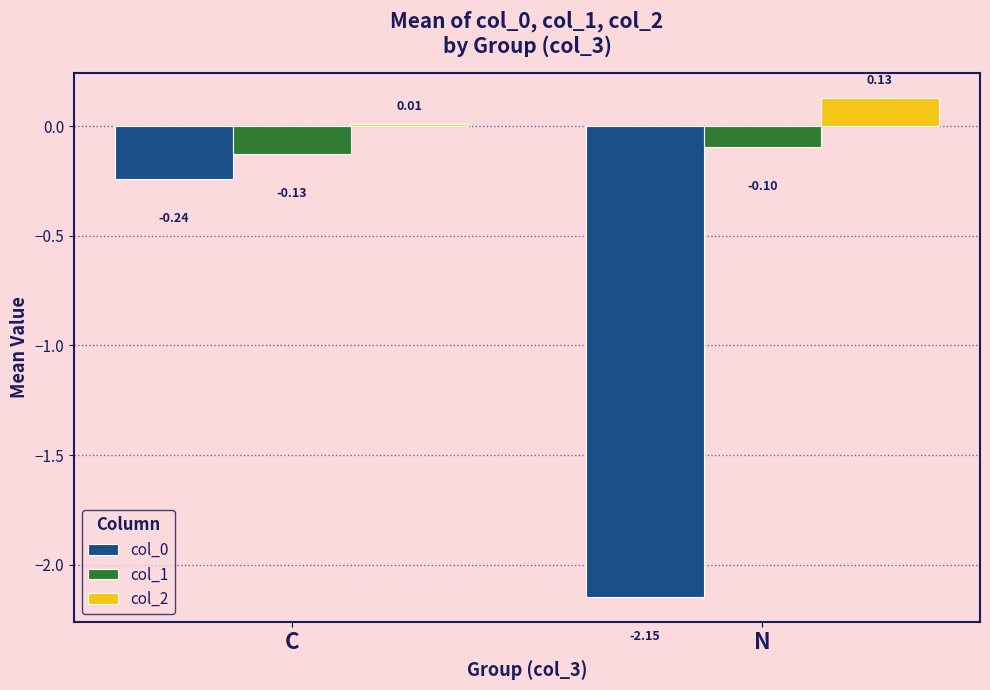

The value of col_1 at N is -0.1. True or false?

True